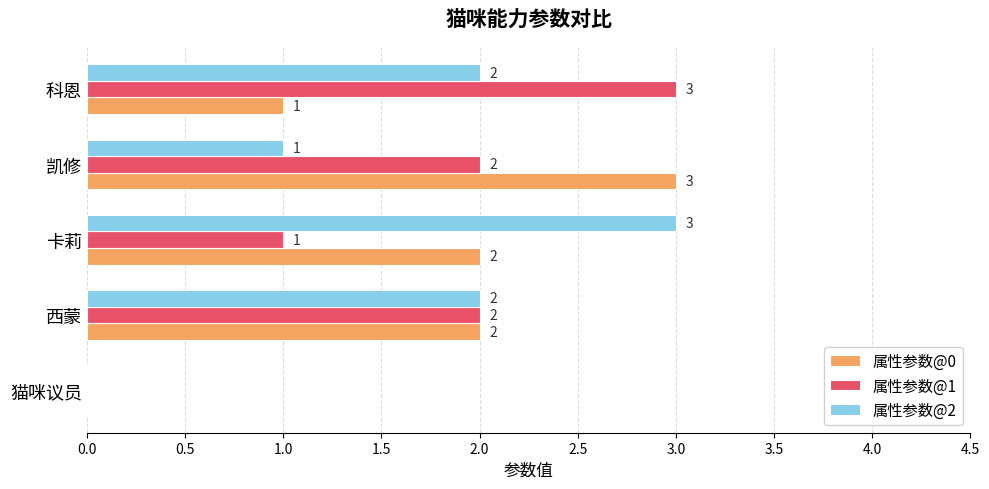

True or false: 属性参数@1 has a value of 2 at 卡莉.

False